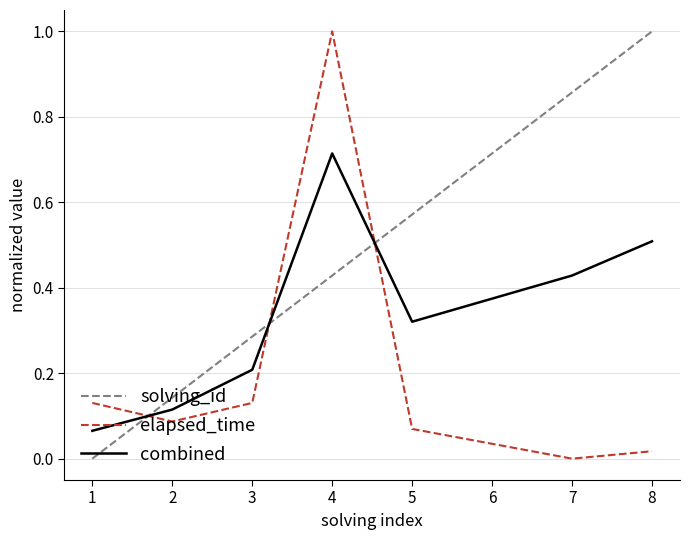

Which series has the largest total across all categories?

solving_id